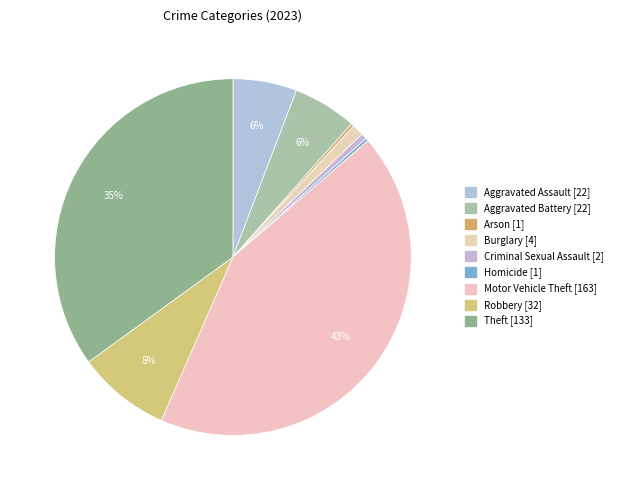

To the nearest percent, what percentage of the pie is Aggravated Battery?

6%